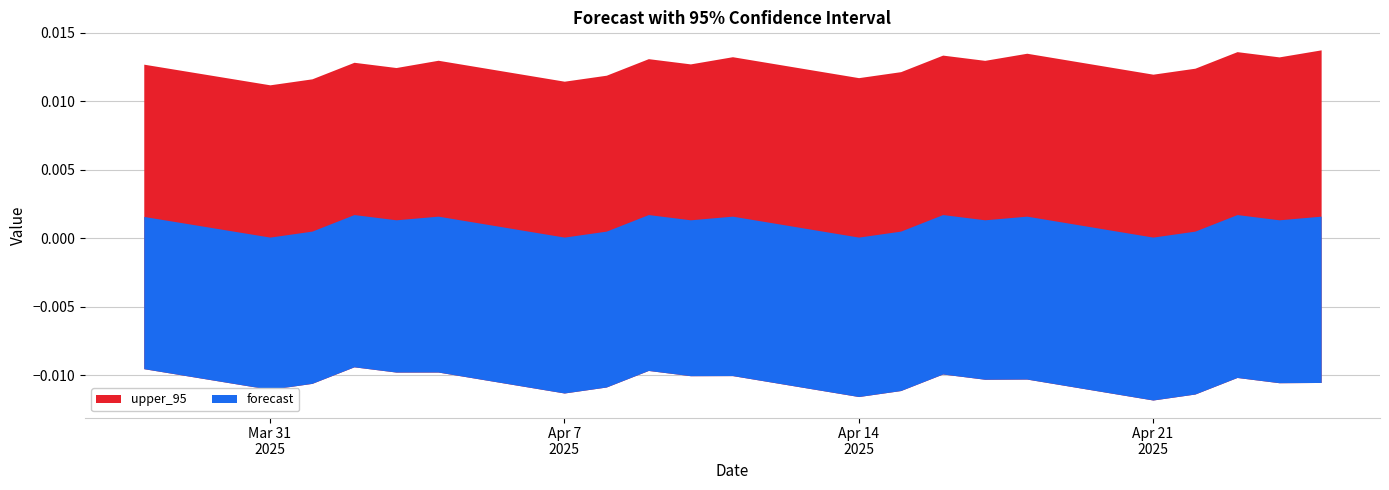

Rank the series at 2025-04-22 from highest to lowest value.

upper_95, forecast, lower_95